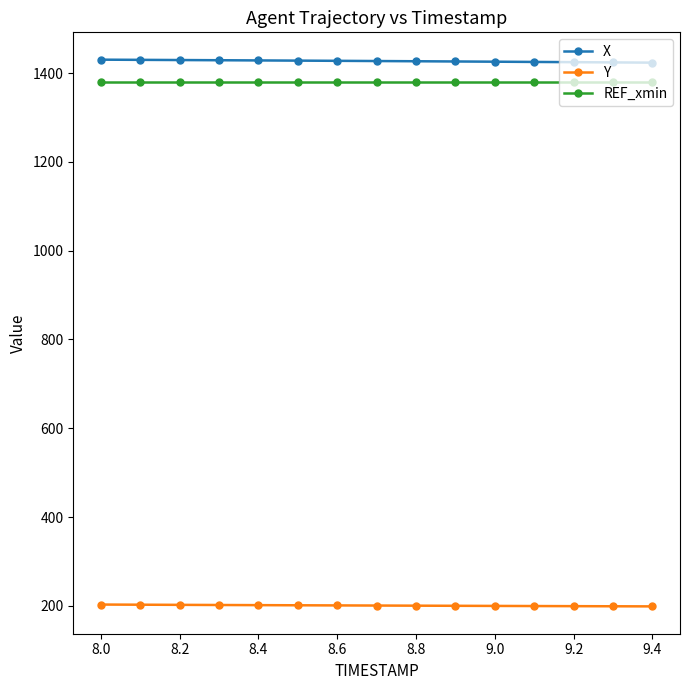

What is the minimum value for X?

1423.4